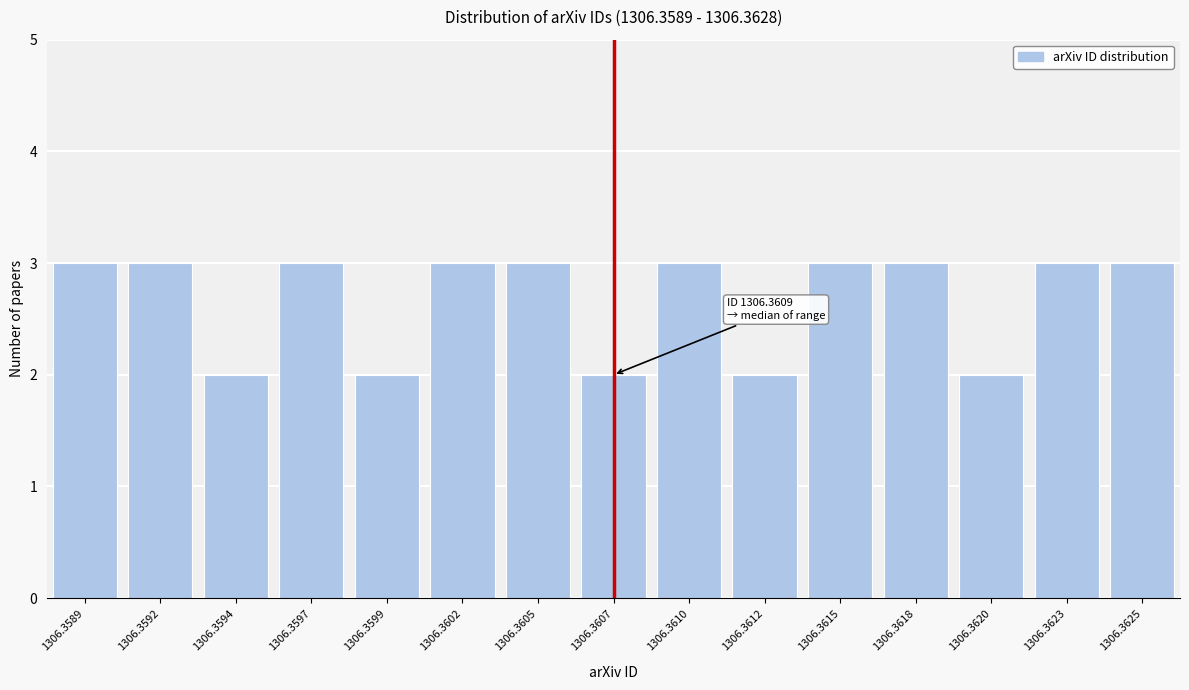

Reading left to right, what are all the values shown in this chart?

1306.3589=3	1306.3592=3	1306.3594=2	1306.3597=3	1306.3599=2	1306.3602=3	1306.3605=3	1306.3607=2	1306.3610=3	1306.3612=2	1306.3615=3	1306.3618=3	1306.3620=2	1306.3623=3	1306.3625=3